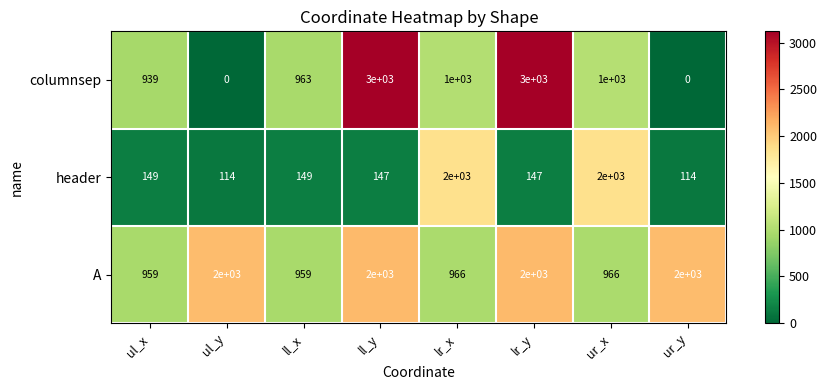

Between ul_x and lr_x, which series saw the biggest shift?

header